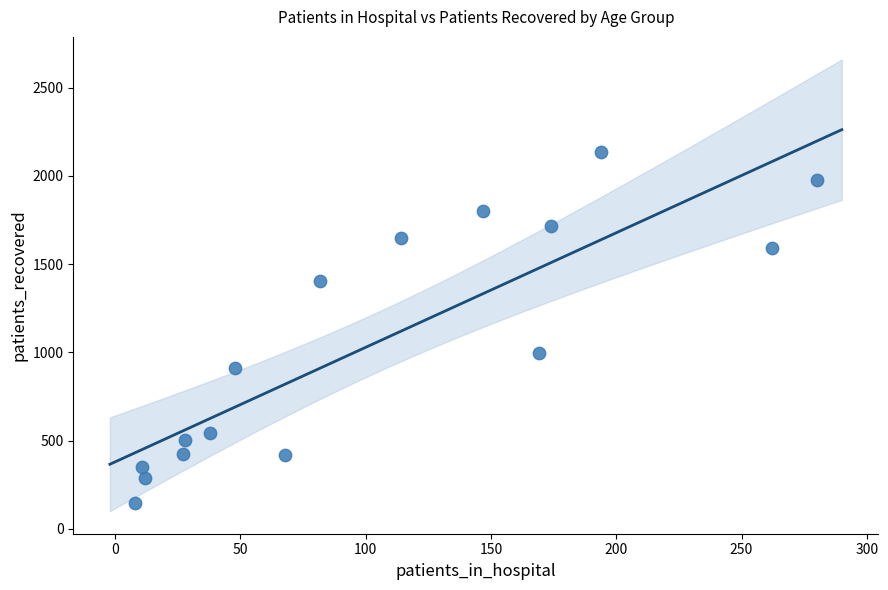

What Y value in the scatter plot is closest to 1142?

994